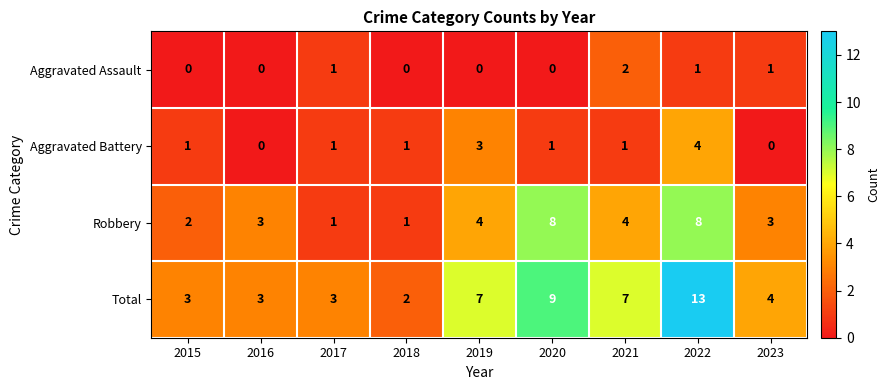

Which series has the widest spread of values?

Total